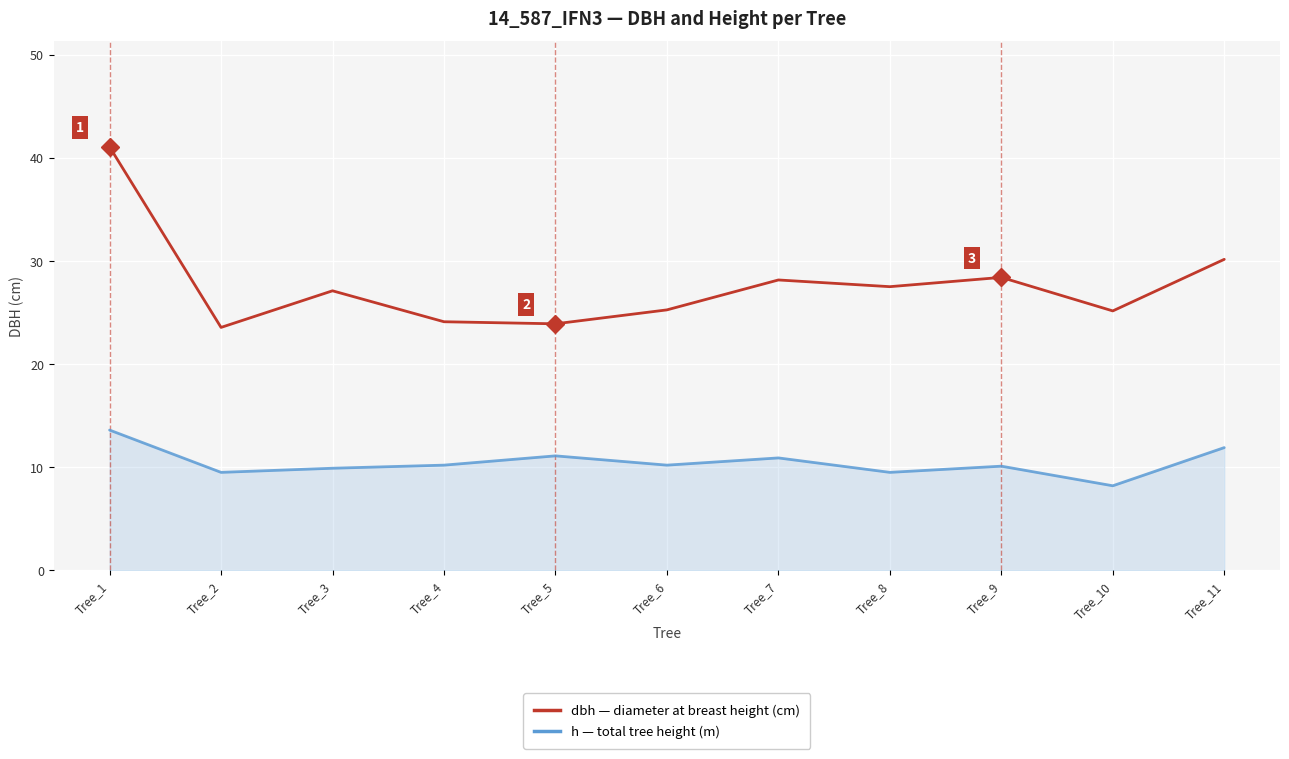

At which category does the chart reach its minimum across all series?

Tree_10